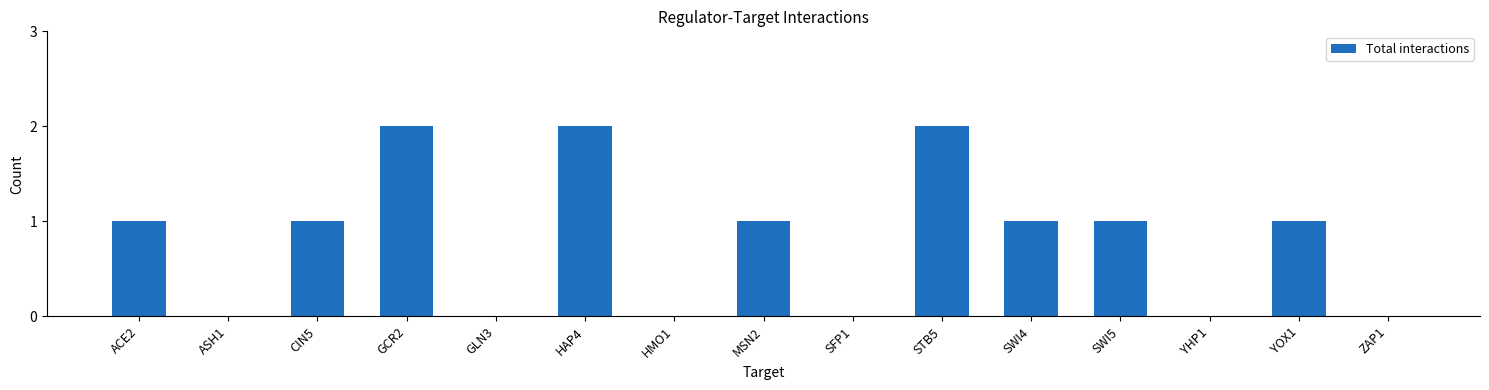

How many categories are shown in the chart?

15